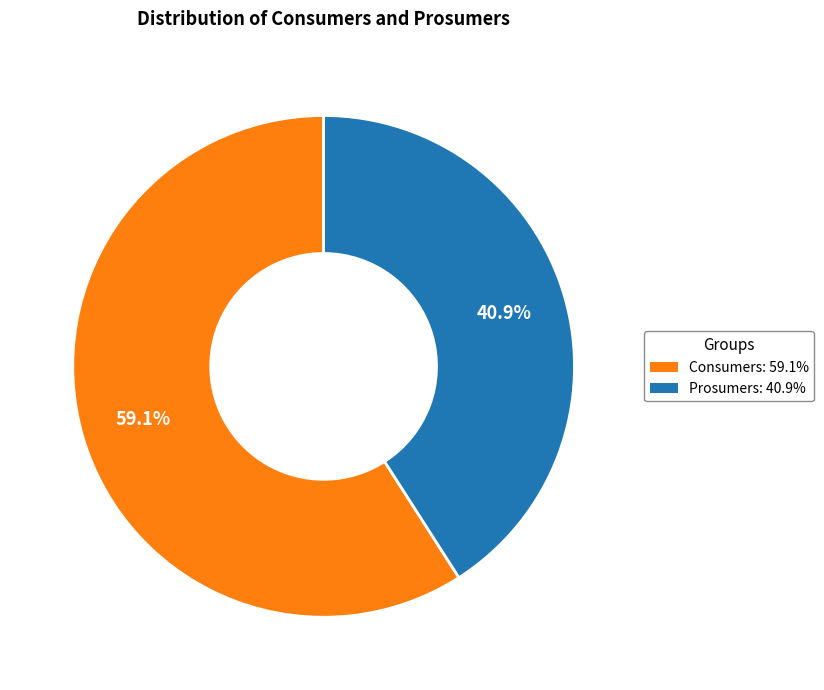

Between Consumers and Prosumers, which is larger?

Consumers